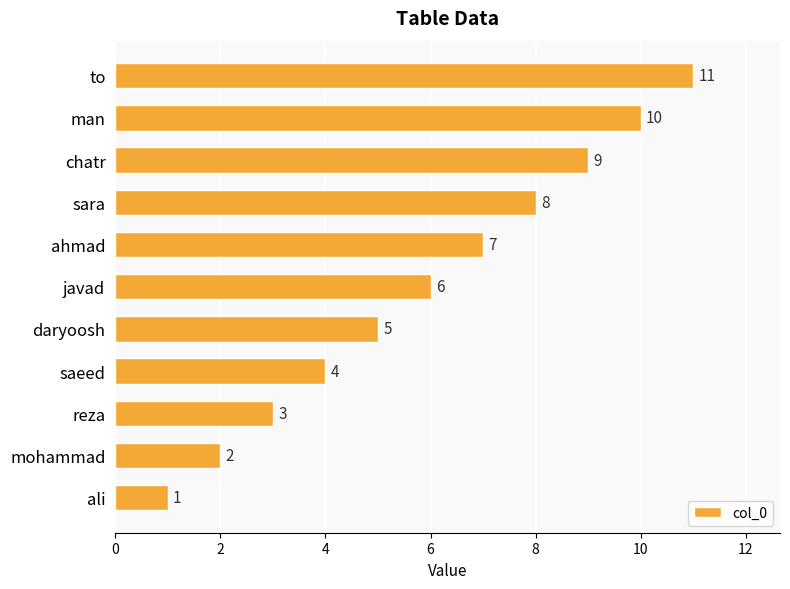

Rank the categories by value from lowest to highest.

ali, mohammad, reza, saeed, daryoosh, javad, ahmad, sara, chatr, man, to